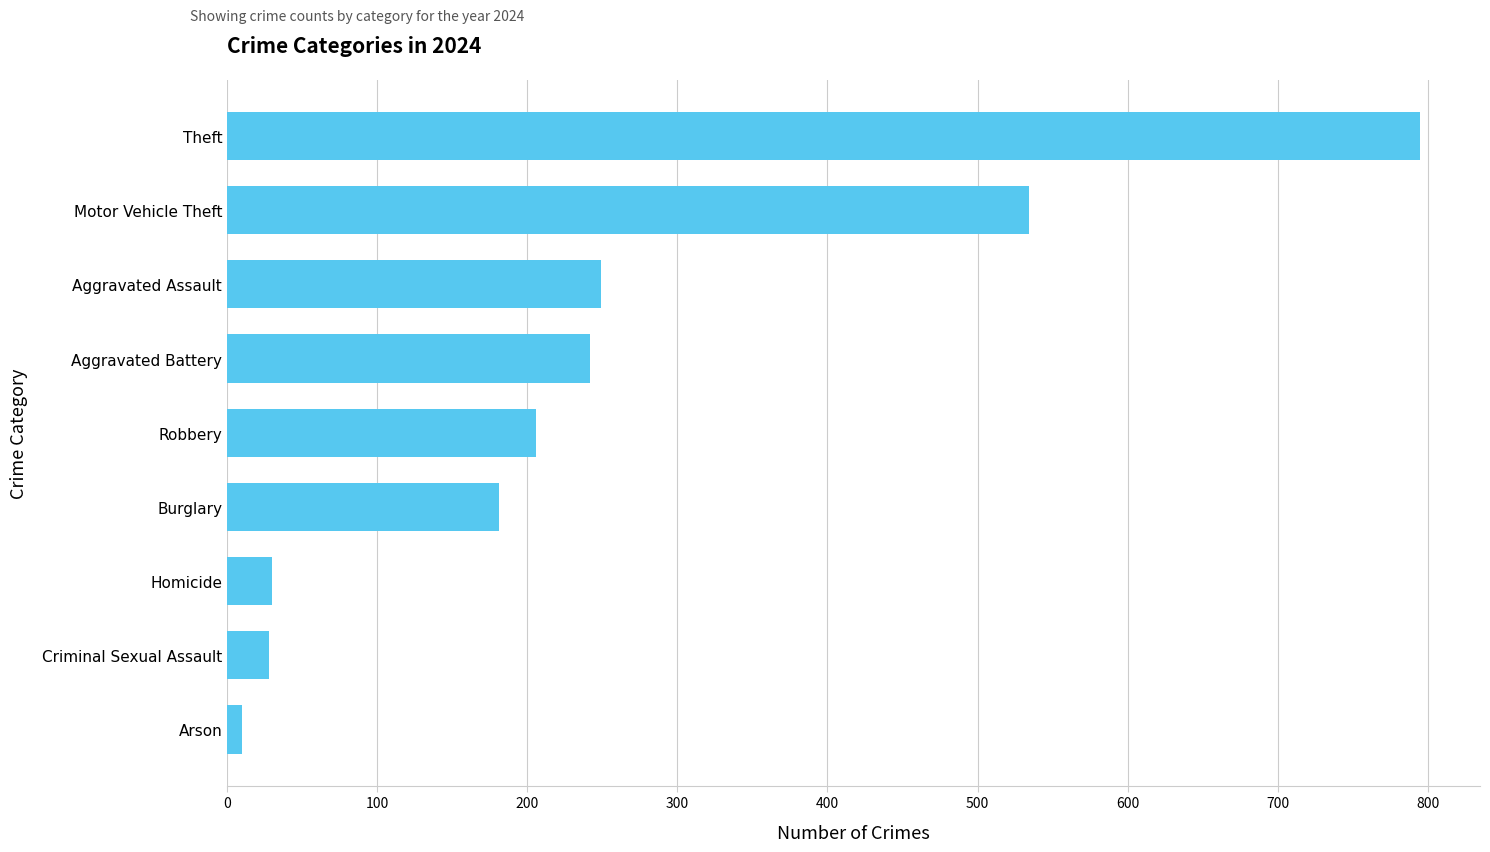

What is the sum of all values?

2275